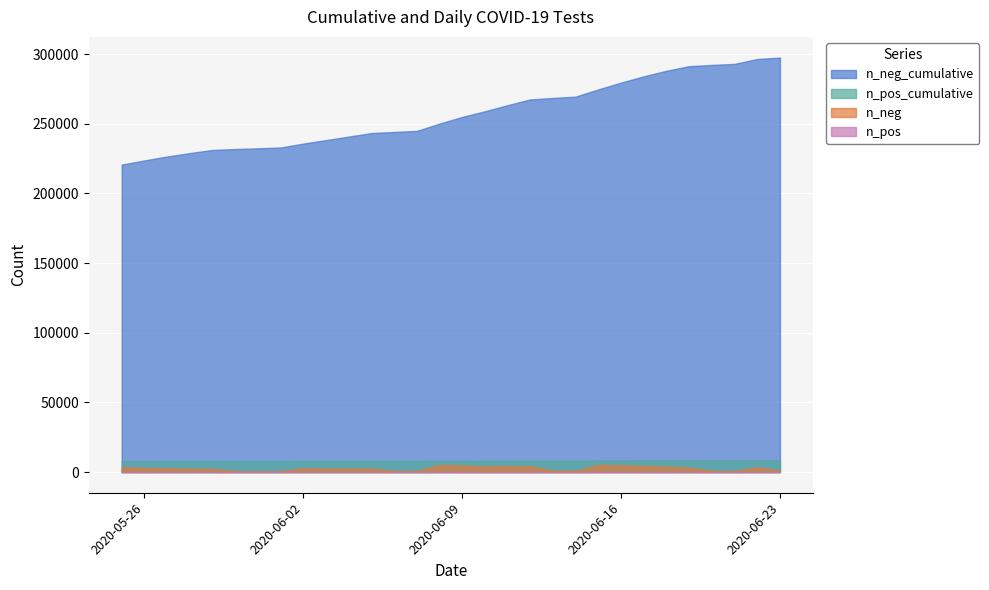

Where is the first local maximum for n_pos?

2020-06-22